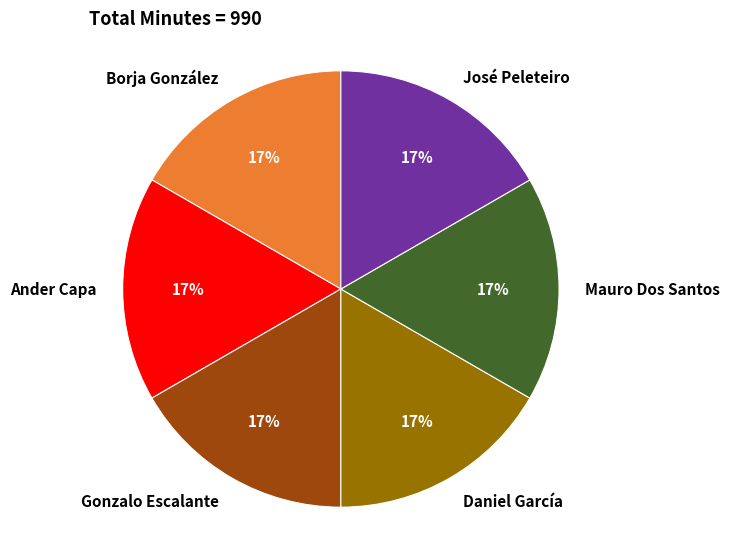

To the nearest percent, what is the average slice percentage?

17%